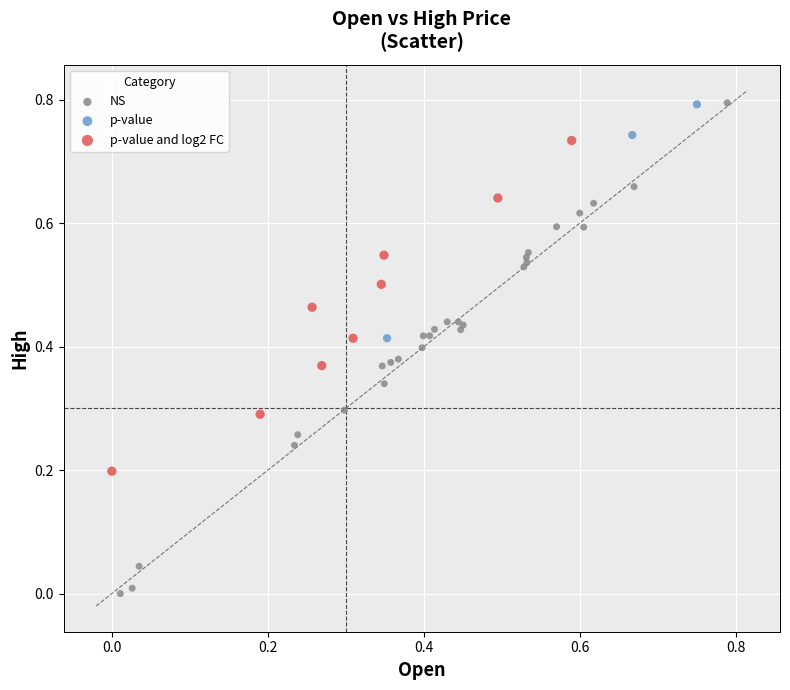

Which series contains the lowest Y value?

NS